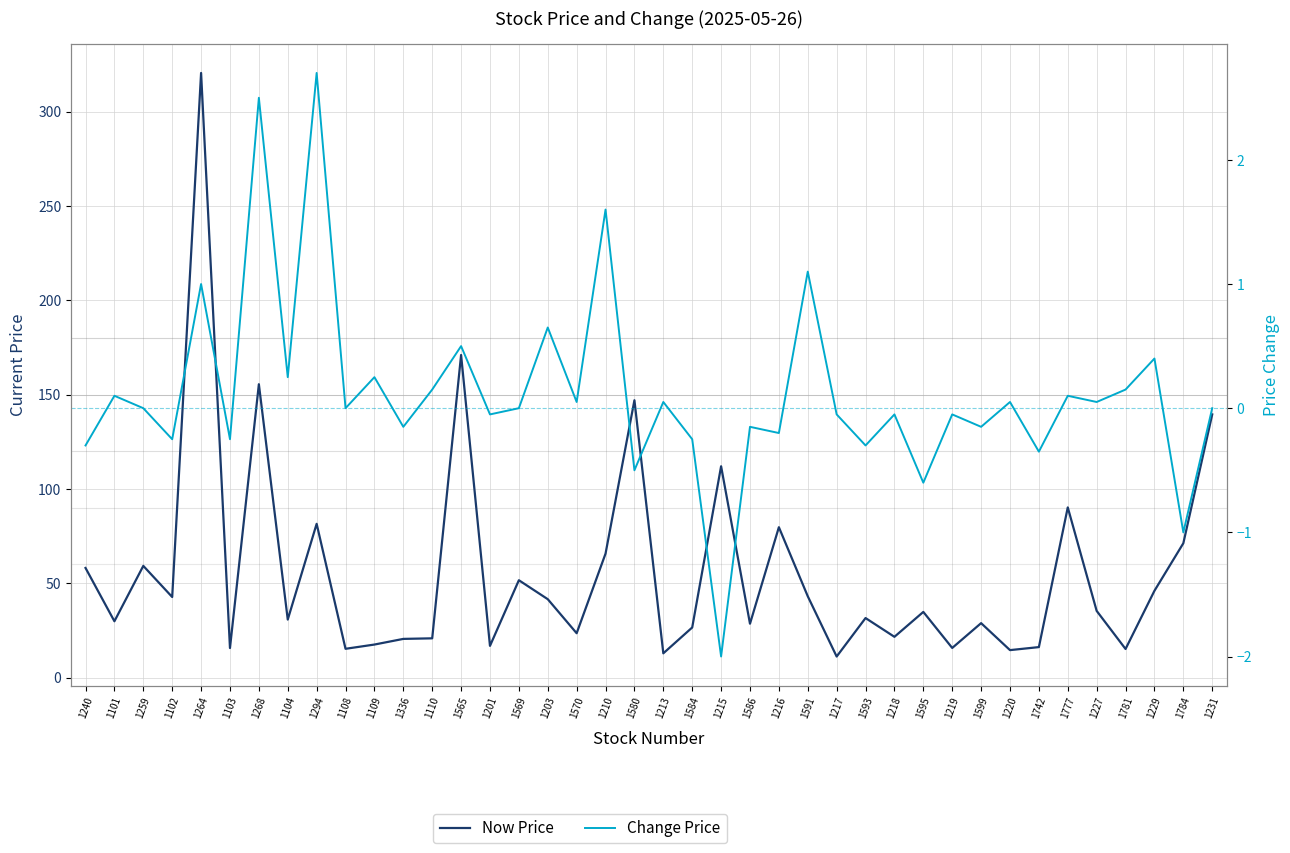

What is the greatest value displayed?

320.5